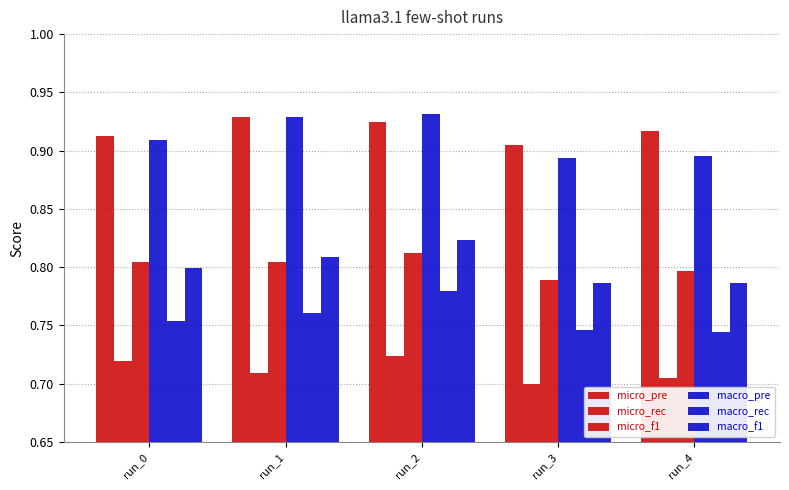

Does the chart contain any negative values?

No